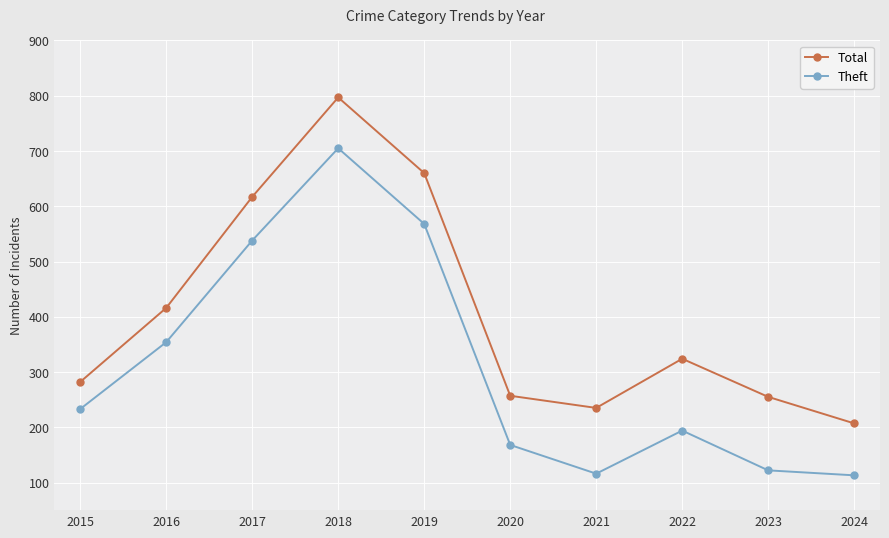

True or false: Total and Theft intersect in this chart.

False